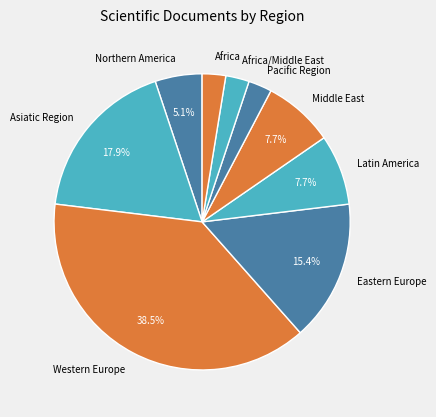

Which slice is the largest?

Western Europe